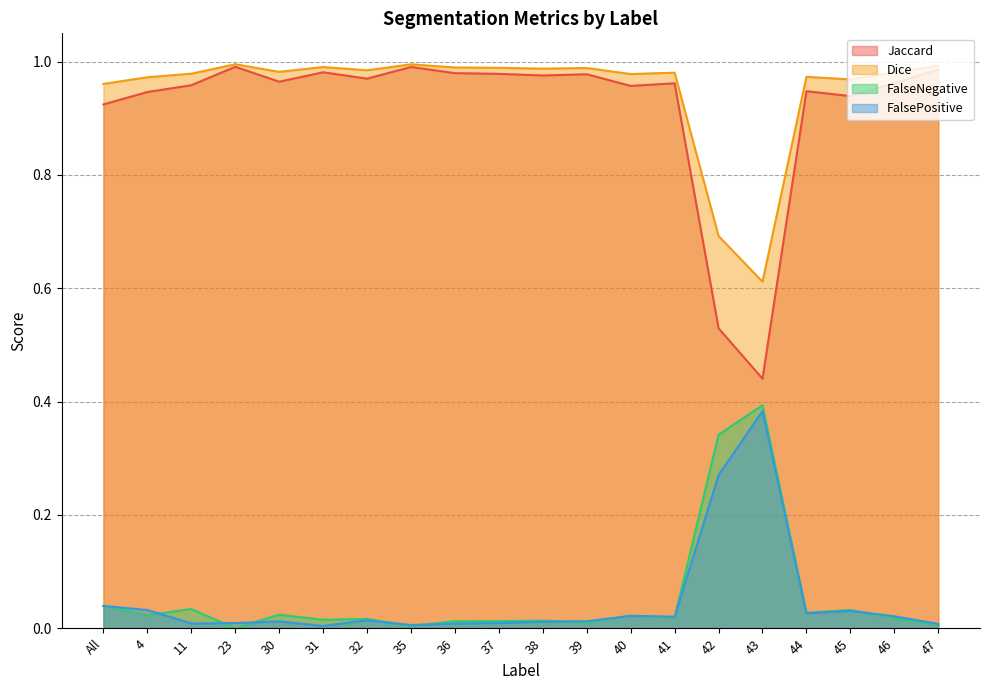

True or false: FalsePositive and Jaccard intersect in this chart.

False